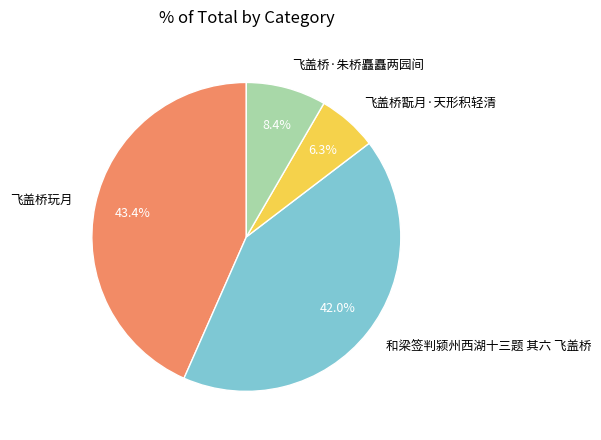

To the nearest percent, what portion does 和梁签判颍州西湖十三题 其六 飞盖桥 represent?

42%